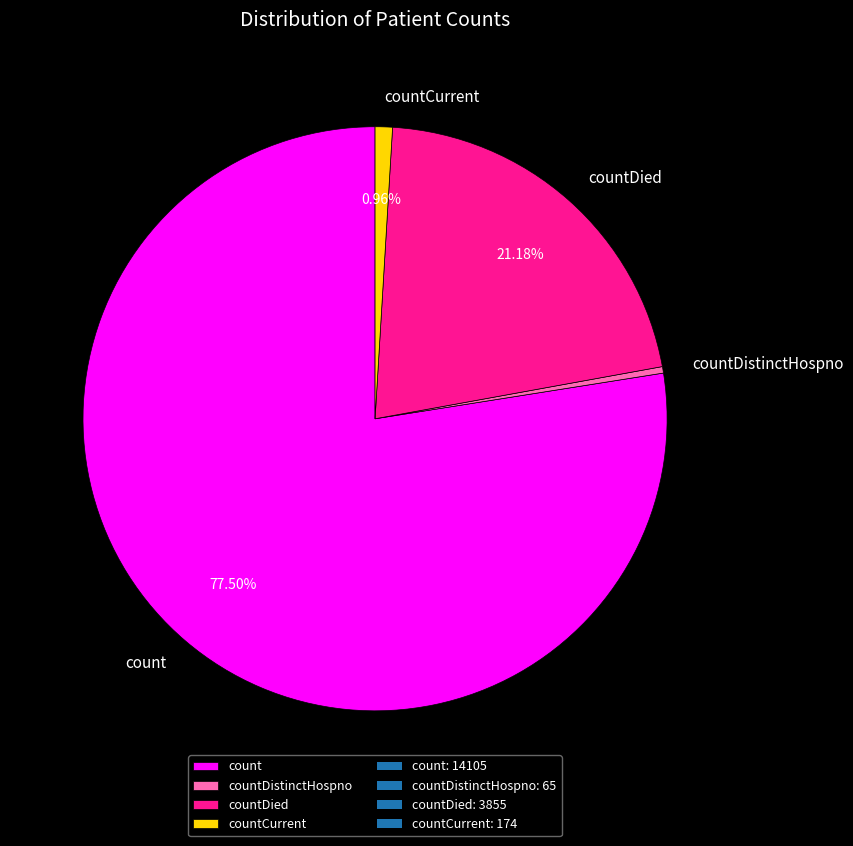

To the nearest percent, what is the combined percentage of countDied and countCurrent?

22%